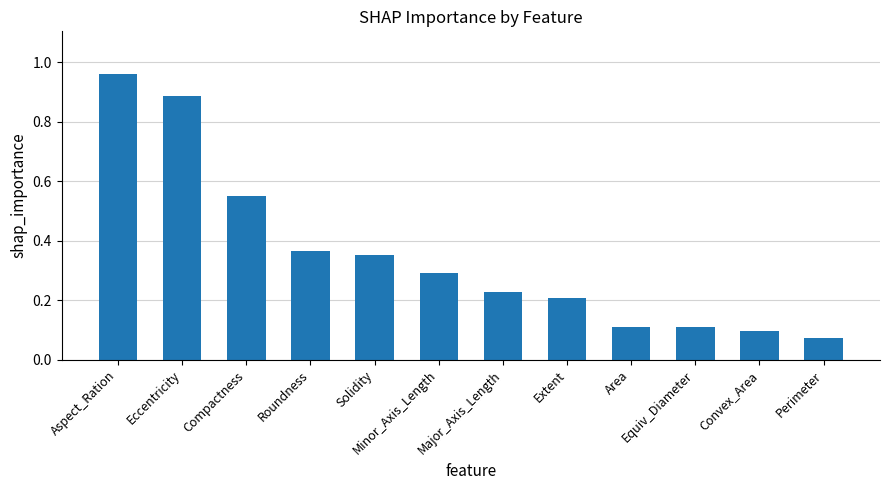

What position from the left is Eccentricity?

2